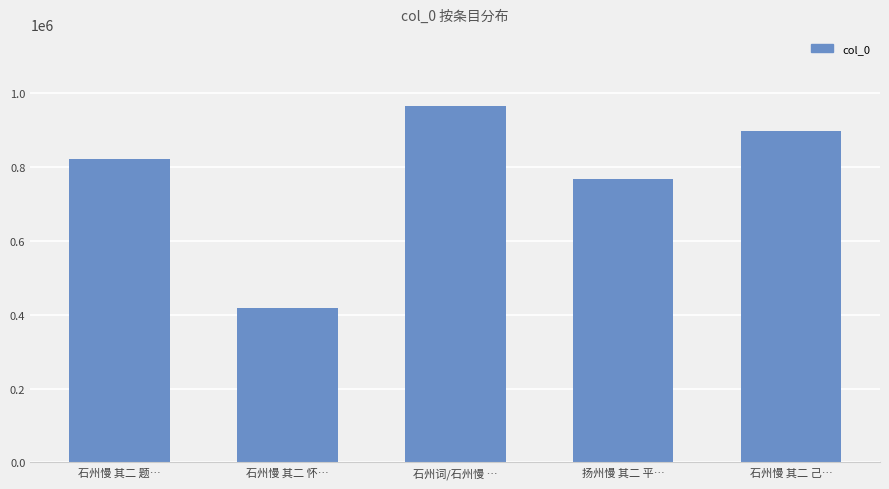

The chart shows a value of 305637 at 石州慢 其二 己…. True or false?

False